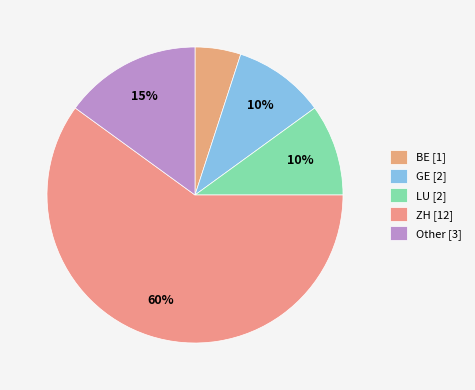

Is there a majority slice in this chart?

Yes